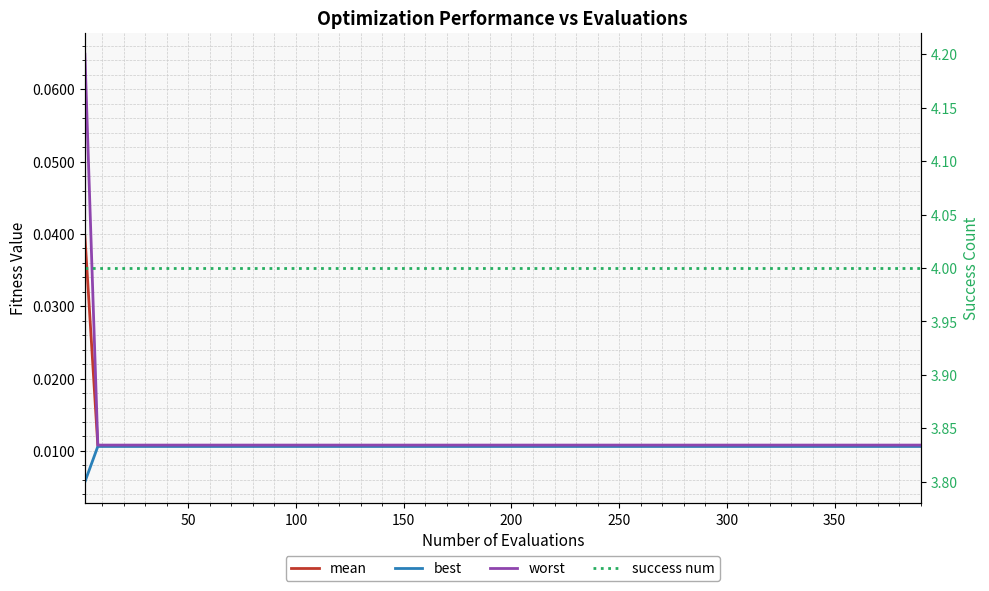

Count the worst values in the range 0 to 1.

10